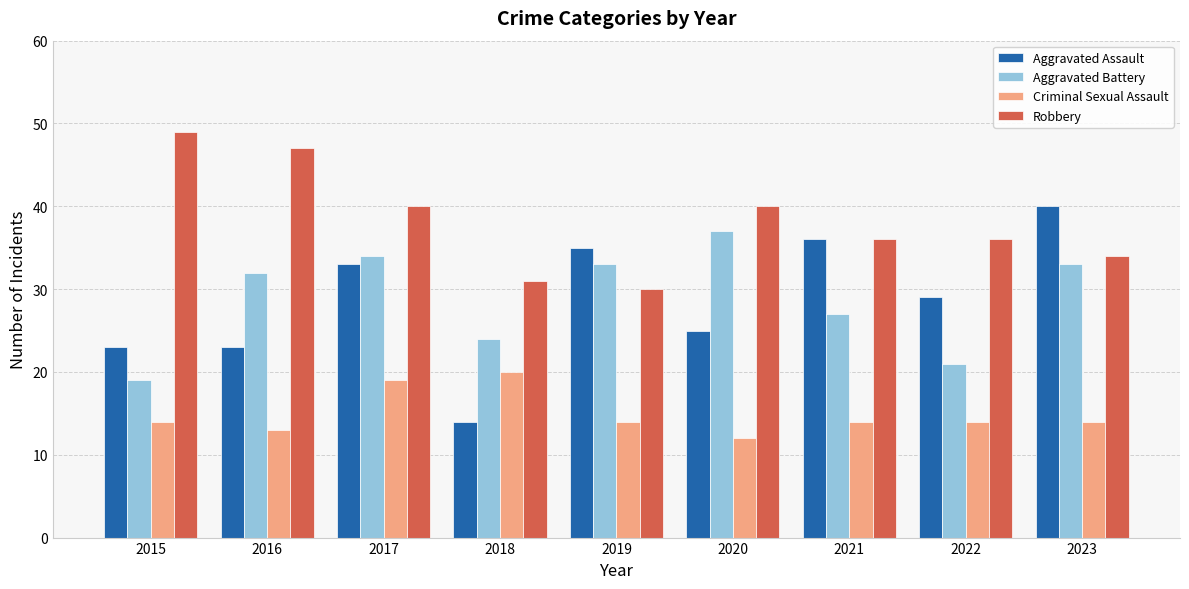

List the series in order of their peak value, lowest first.

Criminal Sexual Assault, Aggravated Battery, Aggravated Assault, Robbery